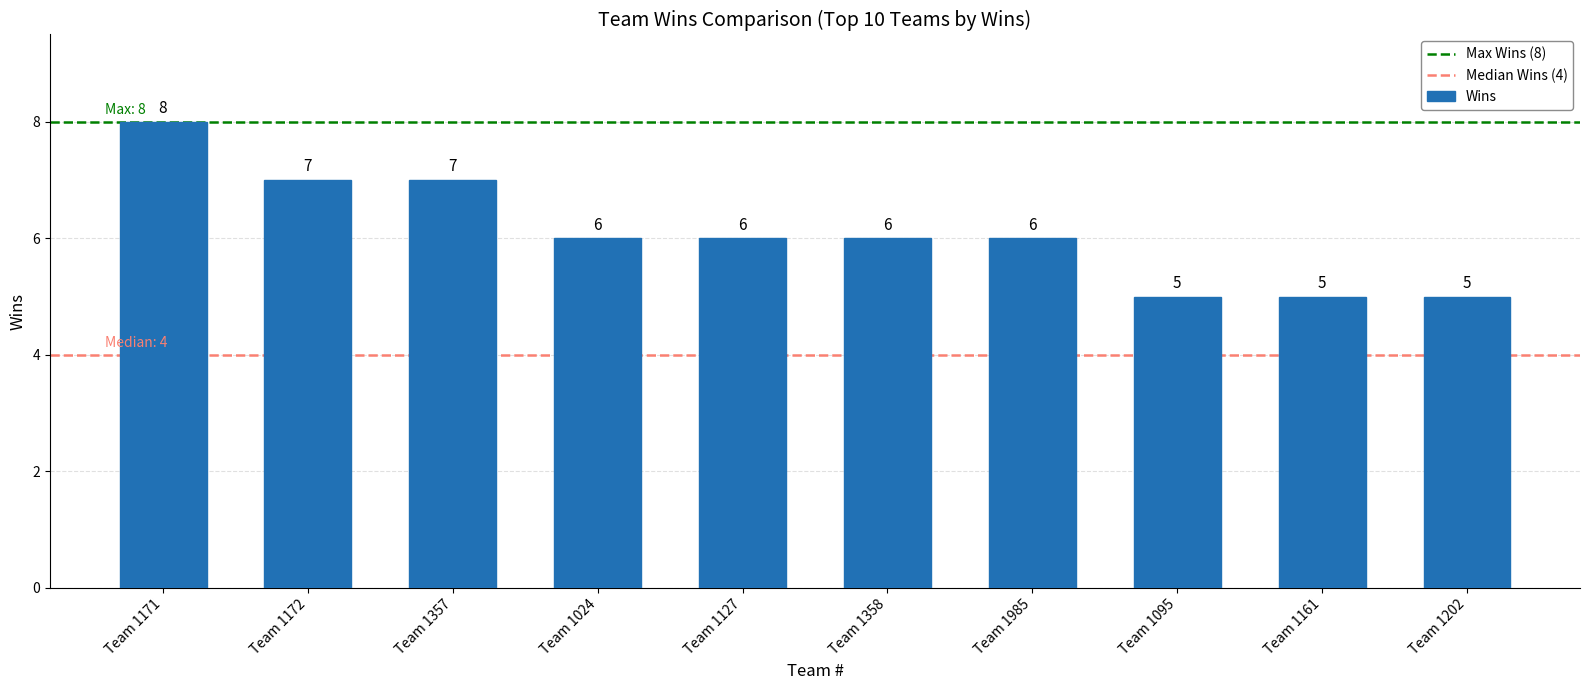

What is the difference between the maximum and second lowest values?

3